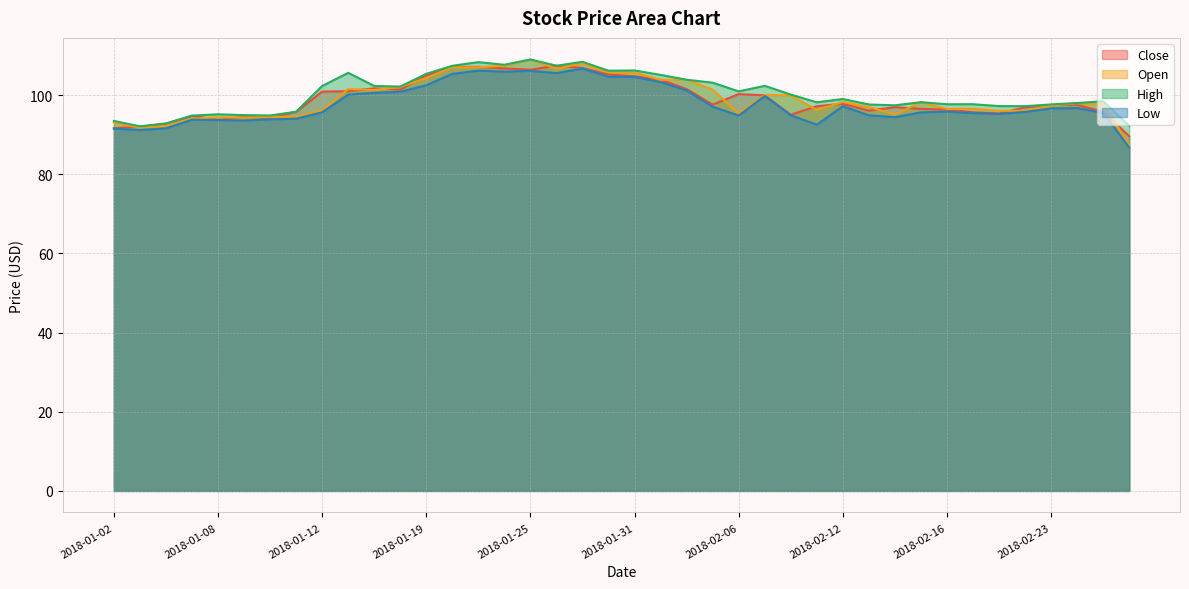

Which series changed the most between 2018-02-02 and 2018-02-13?

Open